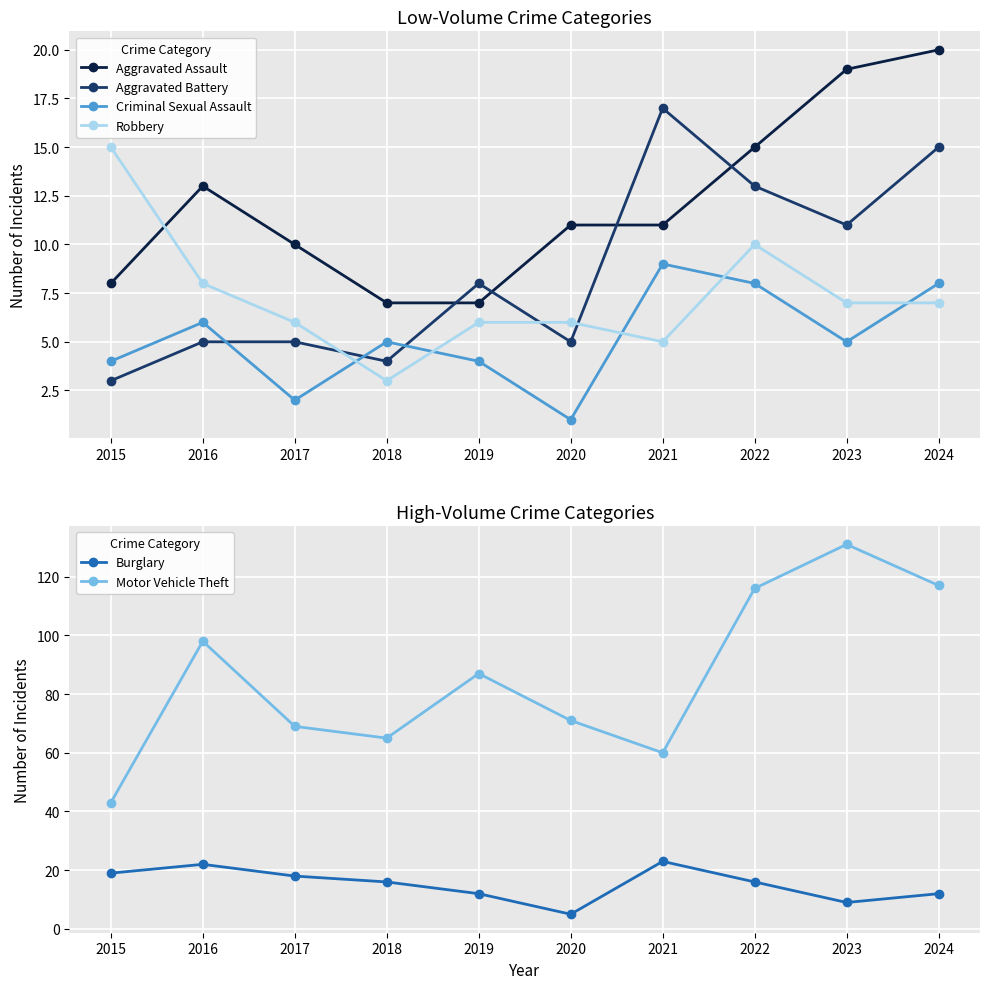

Reading left to right, list all the values displayed in this chart.

Aggravated Assault: 2015=8	2016=13	2017=10	2018=7	2019=7	2020=11	2021=11	2022=15	2023=19	2024=20
Aggravated Battery: 2015=3	2016=5	2017=5	2018=4	2019=8	2020=5	2021=17	2022=13	2023=11	2024=15
Criminal Sexual Assault: 2015=4	2016=6	2017=2	2018=5	2019=4	2020=1	2021=9	2022=8	2023=5	2024=8
Robbery: 2015=15	2016=8	2017=6	2018=3	2019=6	2020=6	2021=5	2022=10	2023=7	2024=7
Burglary: 2015=19	2016=22	2017=18	2018=16	2019=12	2020=5	2021=23	2022=16	2023=9	2024=12
Motor Vehicle Theft: 2015=43	2016=98	2017=69	2018=65	2019=87	2020=71	2021=60	2022=116	2023=131	2024=117